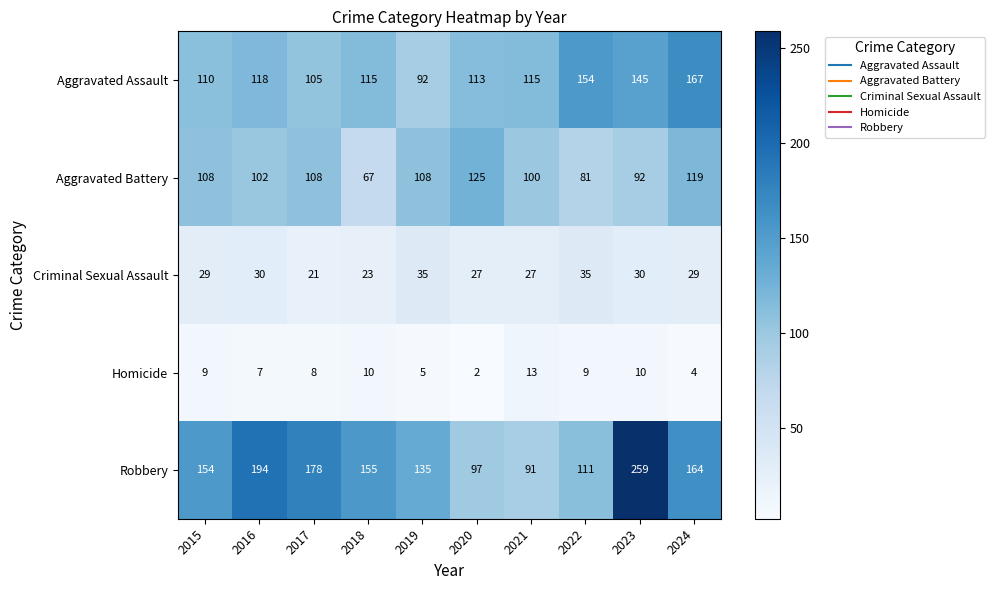

True or false: Homicide has a value of 3 at 2016.

False